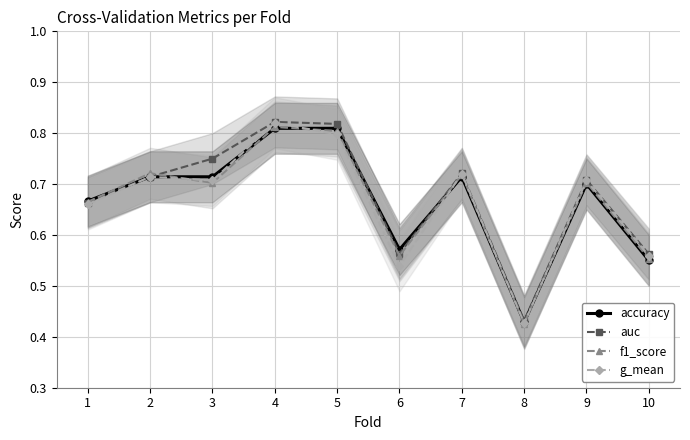

At which category is the sum across all series the highest?

4